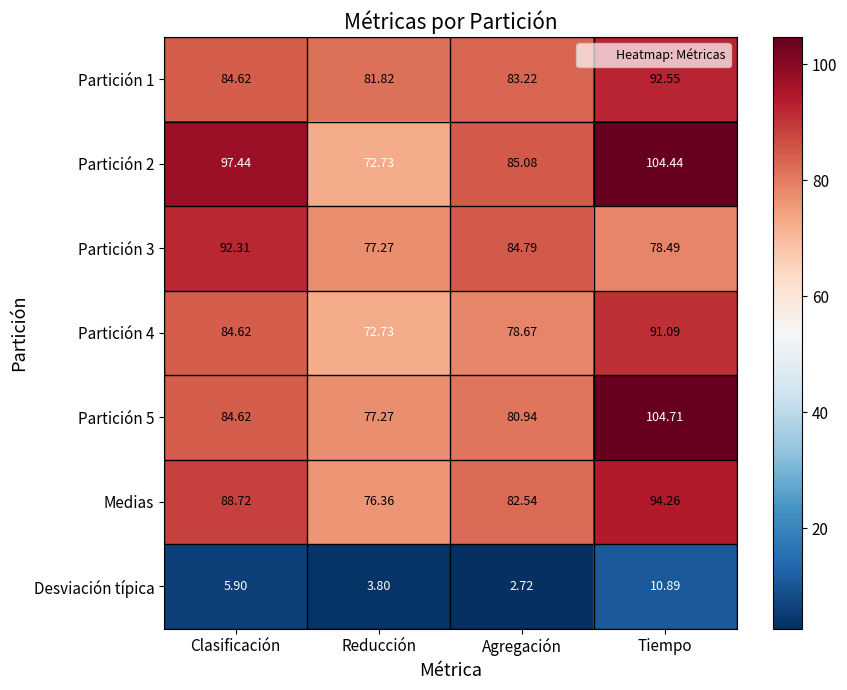

Which category has the highest value across all series?

Tiempo